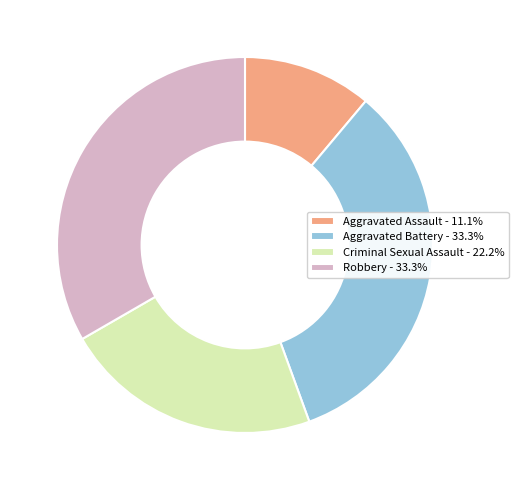

Approximately how many times larger is the value at Aggravated Battery - 33.3% compared to Aggravated Assault - 11.1%?

3.0